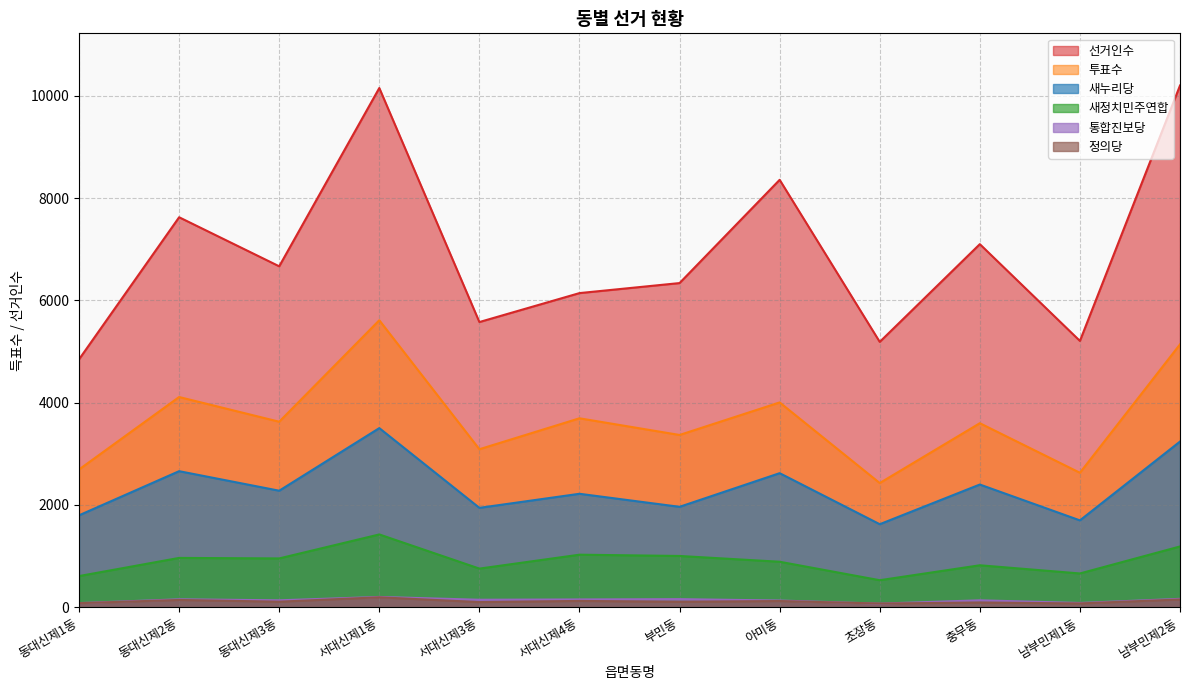

The 정의당 series shows 72 at 초장동. True or false?

True